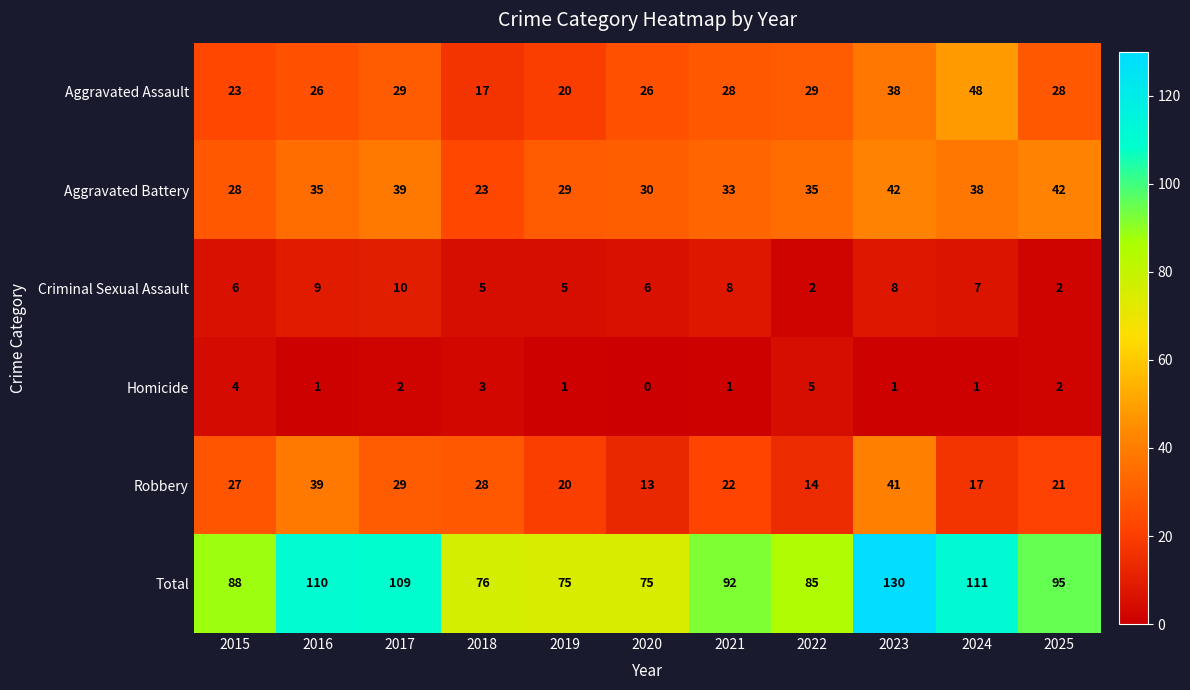

How many distinct data groups are displayed?

6